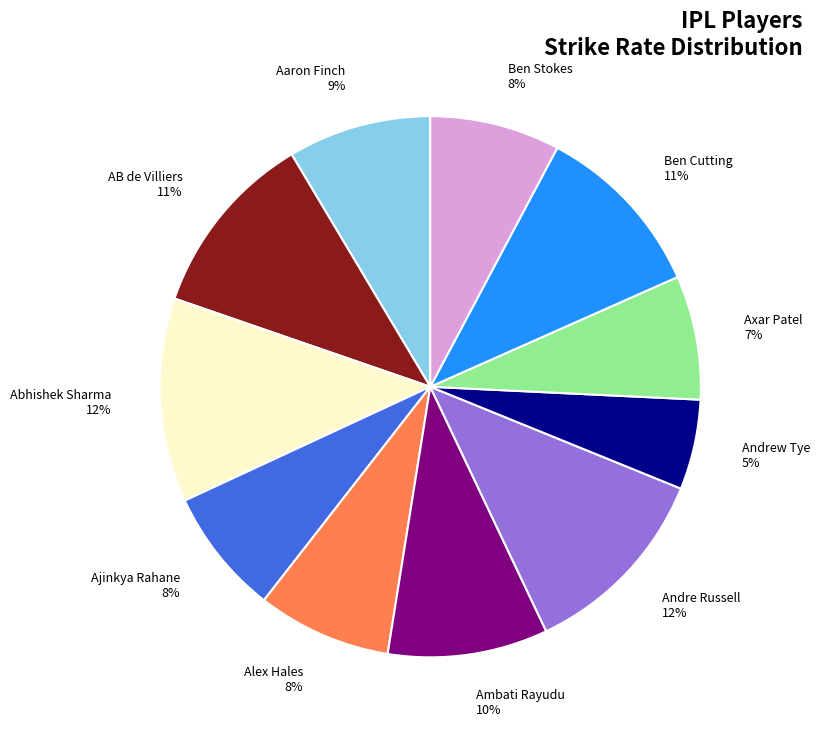

Between Axar Patel 7% and Ambati Rayudu 10%, which is larger?

Ambati Rayudu 10%